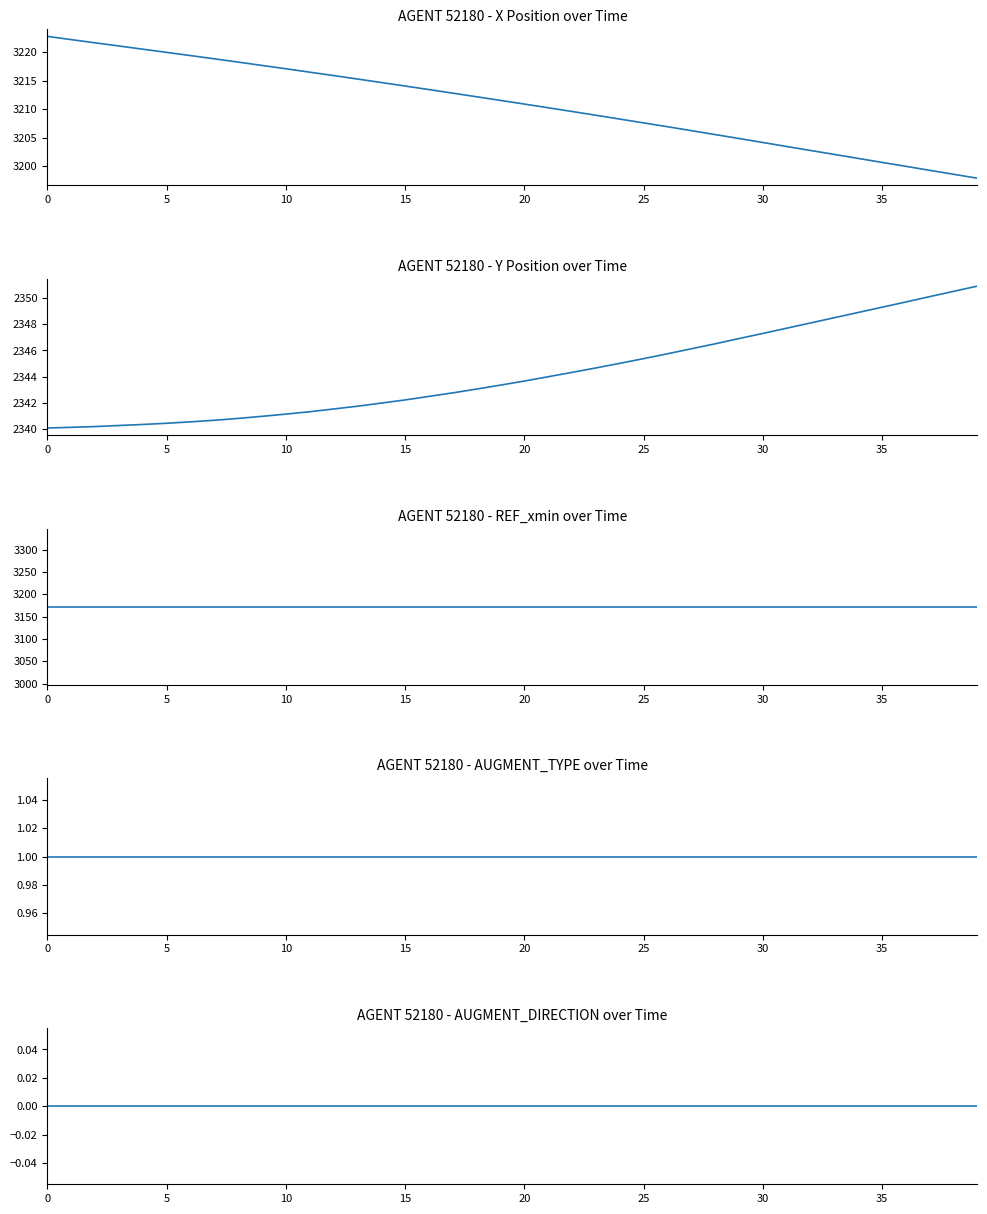

The value of AUGMENT_DIRECTION at 20 is 0.0. True or false?

True